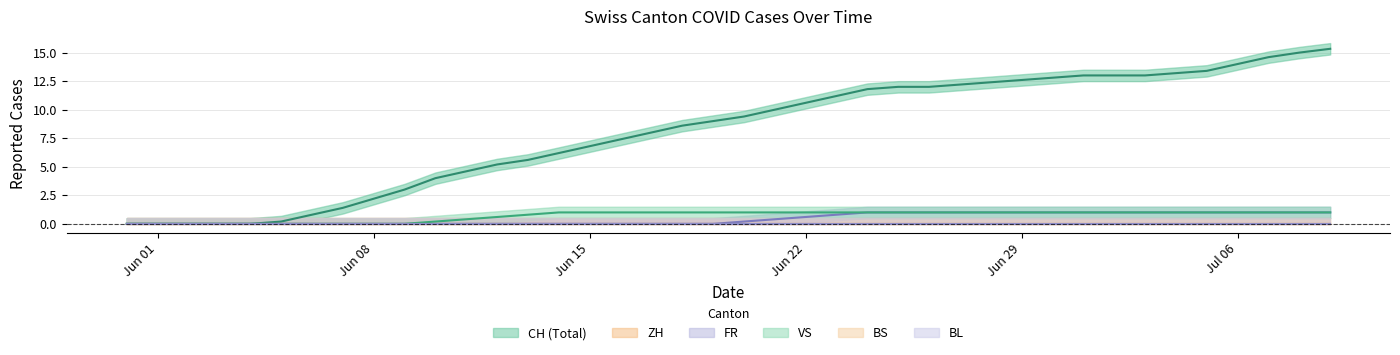

Reading left to right, list all the values displayed in this chart.

CH: 0=0	1=0	2=0	3=0	4=0	5=0	6=0	7=1	8=3	9=3	10=4	11=4	12=6	13=6	14=6	15=6	16=7	17=9	18=9	19=9	20=9	21=9	22=11	23=12	24=12	25=12	26=12	27=12	28=12	29=13	30=13	31=13	32=13	33=13	34=13	35=13	36=14	37=14	38=16	39=16
ZH: 0=0	1=0	2=0	3=0	4=0	5=0	6=0	7=0	8=0	9=0	10=0	11=0	12=0	13=0	14=0	15=0	16=0	17=0	18=0	19=0	20=0	21=0	22=0	23=0	24=0	25=0	26=0	27=0	28=0	29=0	30=0	31=0	32=0	33=0	34=0	35=0	36=0	37=0	38=0	39=0
FR: 0=0	1=0	2=0	3=0	4=0	5=0	6=0	7=0	8=0	9=0	10=0	11=0	12=0	13=0	14=0	15=0	16=0	17=0	18=0	19=0	20=0	21=0	22=1	23=1	24=1	25=1	26=1	27=1	28=1	29=1	30=1	31=1	32=1	33=1	34=1	35=1	36=1	37=1	38=1	39=1
BS: 0=0	1=0	2=0	3=0	4=0	5=0	6=0	7=0	8=0	9=0	10=0	11=0	12=0	13=0	14=0	15=0	16=0	17=0	18=0	19=0	20=0	21=0	22=0	23=0	24=0	25=0	26=0	27=0	28=0	29=0	30=0	31=0	32=0	33=0	34=0	35=0	36=0	37=0	38=0	39=0
VS: 0=0	1=0	2=0	3=0	4=0	5=0	6=0	7=0	8=0	9=0	10=0	11=0	12=1	13=1	14=1	15=1	16=1	17=1	18=1	19=1	20=1	21=1	22=1	23=1	24=1	25=1	26=1	27=1	28=1	29=1	30=1	31=1	32=1	33=1	34=1	35=1	36=1	37=1	38=1	39=1
BL: 0=0	1=0	2=0	3=0	4=0	5=0	6=0	7=0	8=0	9=0	10=0	11=0	12=0	13=0	14=0	15=0	16=0	17=0	18=0	19=0	20=0	21=0	22=0	23=0	24=0	25=0	26=0	27=0	28=0	29=0	30=0	31=0	32=0	33=0	34=0	35=0	36=0	37=0	38=0	39=0